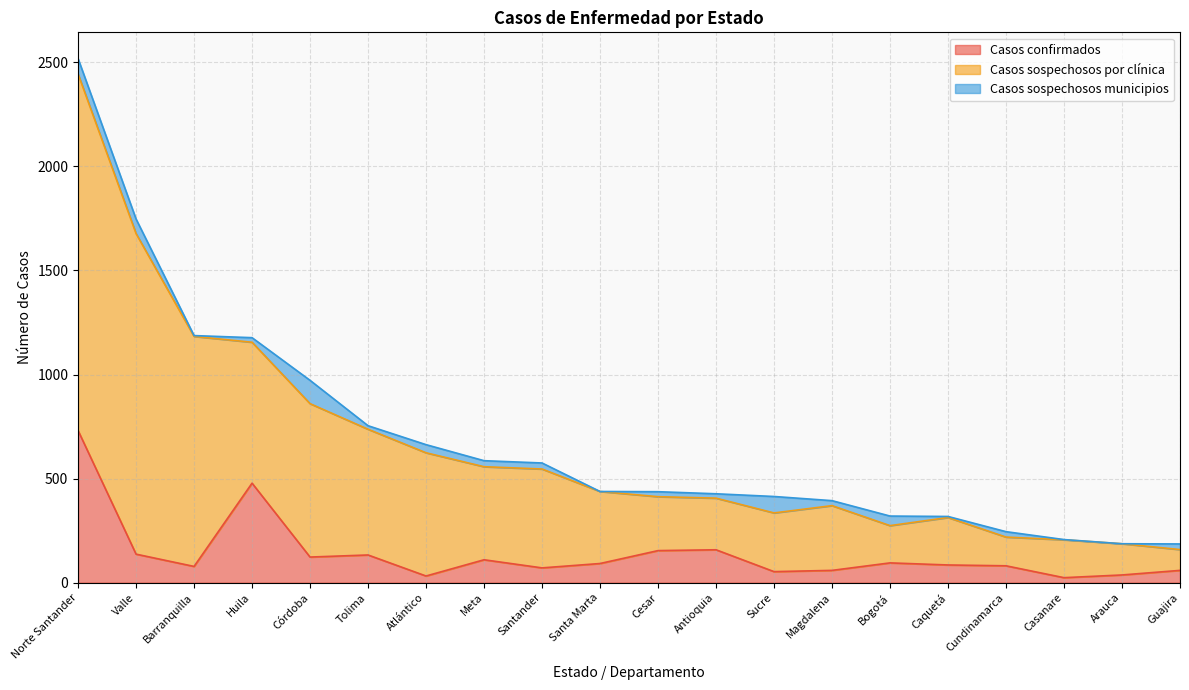

Which series has the largest range (max minus min)?

Casos sospechosos por clínica